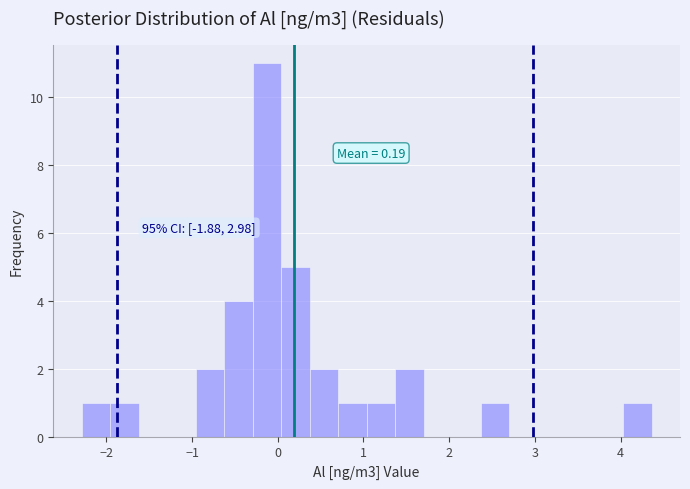

Around what value on the x-axis is the tallest bar? Give the approximate position of its centre, as read against the axis.

-0.1